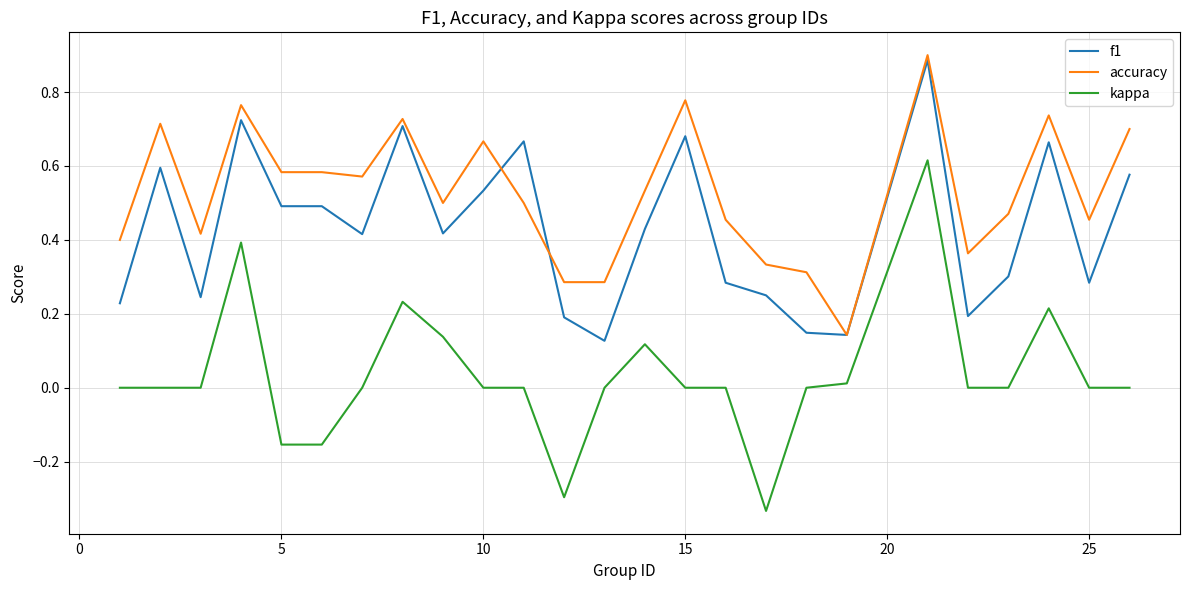

Which series has the largest total across all categories?

accuracy